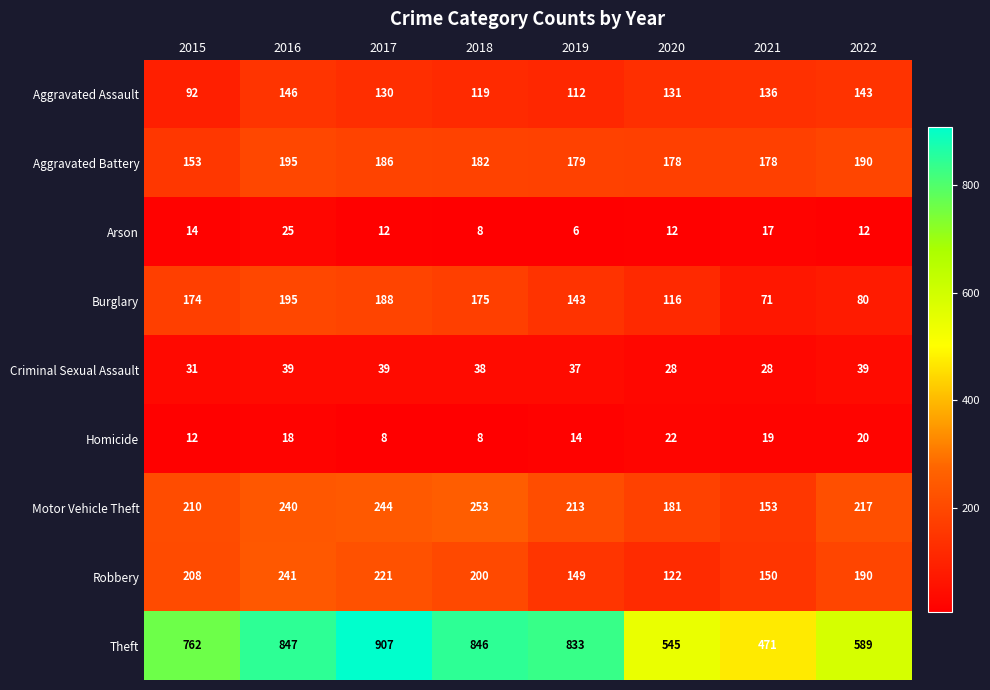

True or false: Criminal Sexual Assault has a value of 11 at 2019.

False